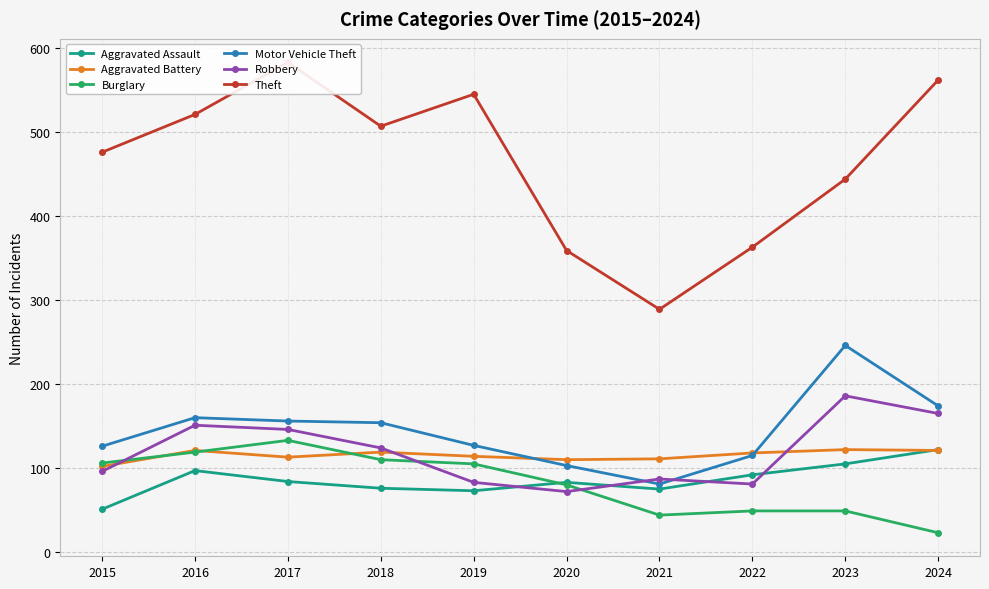

How many lines are shown in the chart?

6